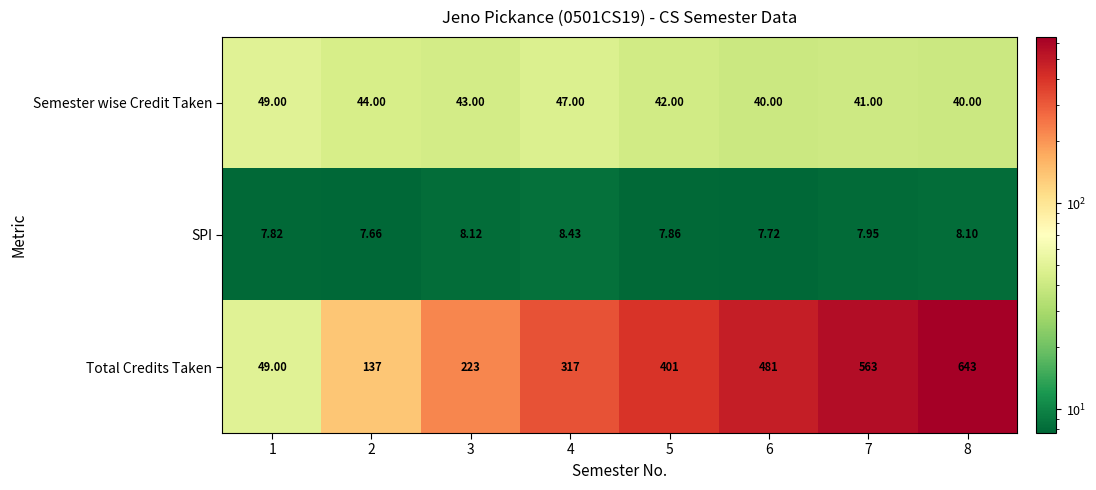

Which series changed the most between 1 and 8?

Total Credits Taken